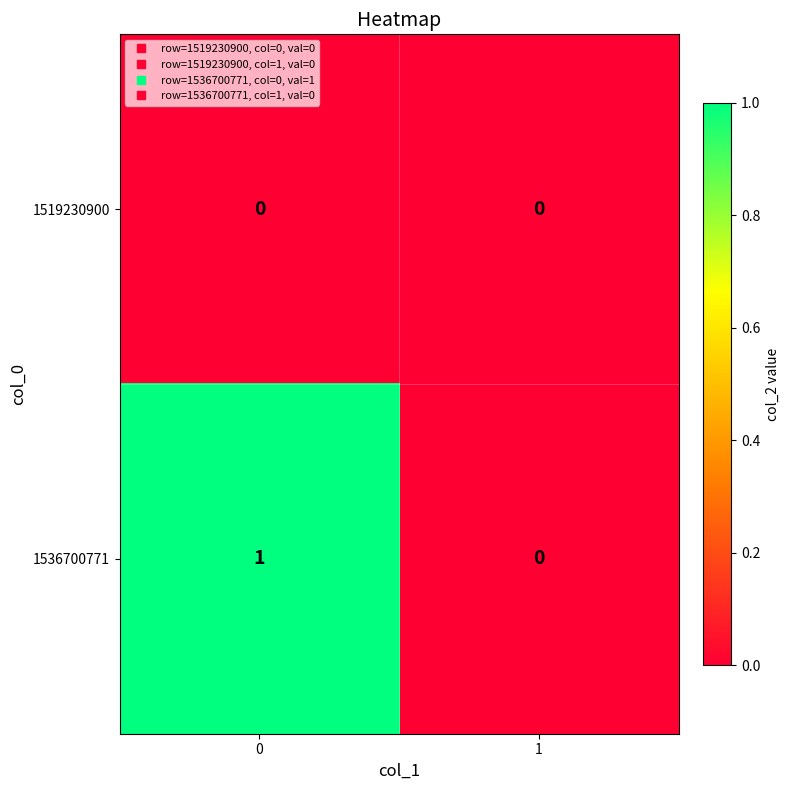

Which series has the largest range (max minus min)?

1536700771